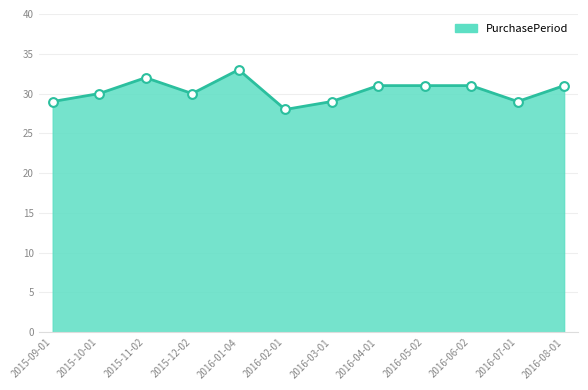

Between 2016-07-01 and 2016-06-02, which is larger?

2016-06-02